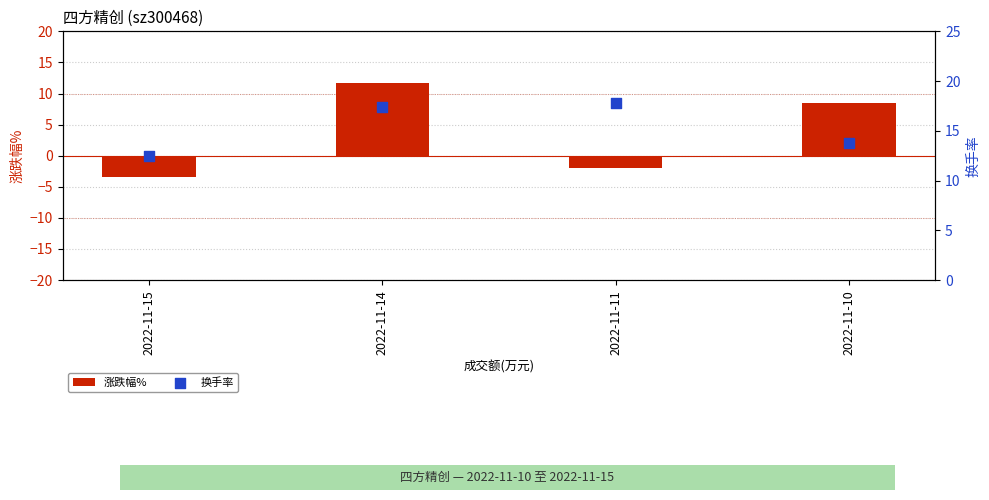

What is the total value across all series at 2022-11-10?

22.2